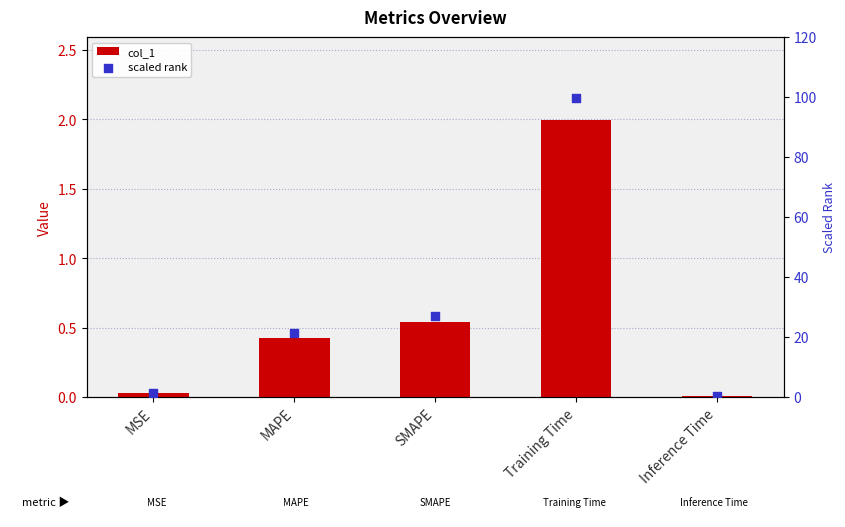

At how many categories does at least one series exceed 24?

2